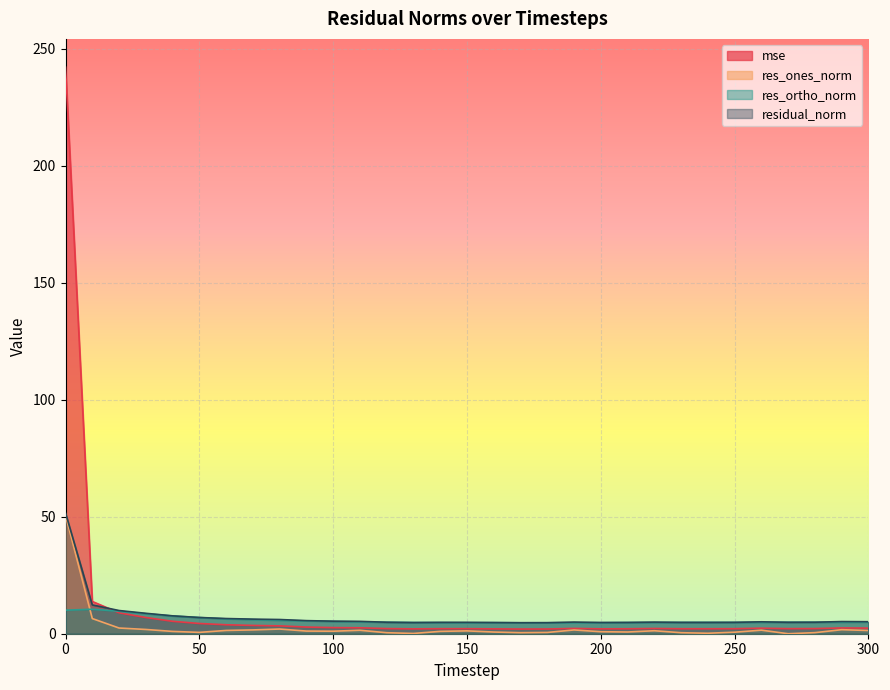

What is the value of the mse point at the 23rd from the left?

2.2